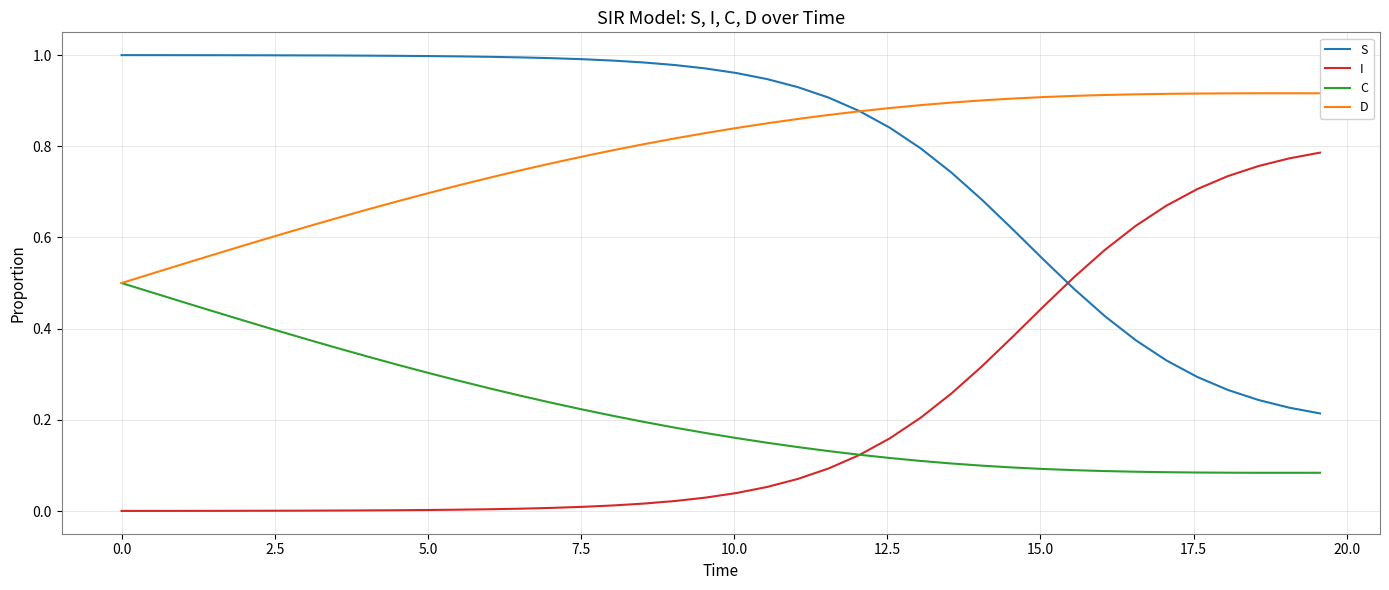

True or false: I and D intersect in this chart.

False